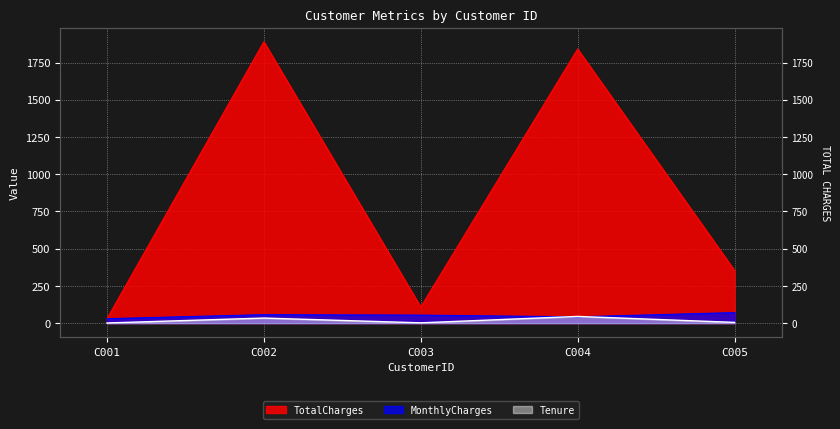

Which series ends up on top after the final intersection of MonthlyCharges and Tenure?

MonthlyCharges